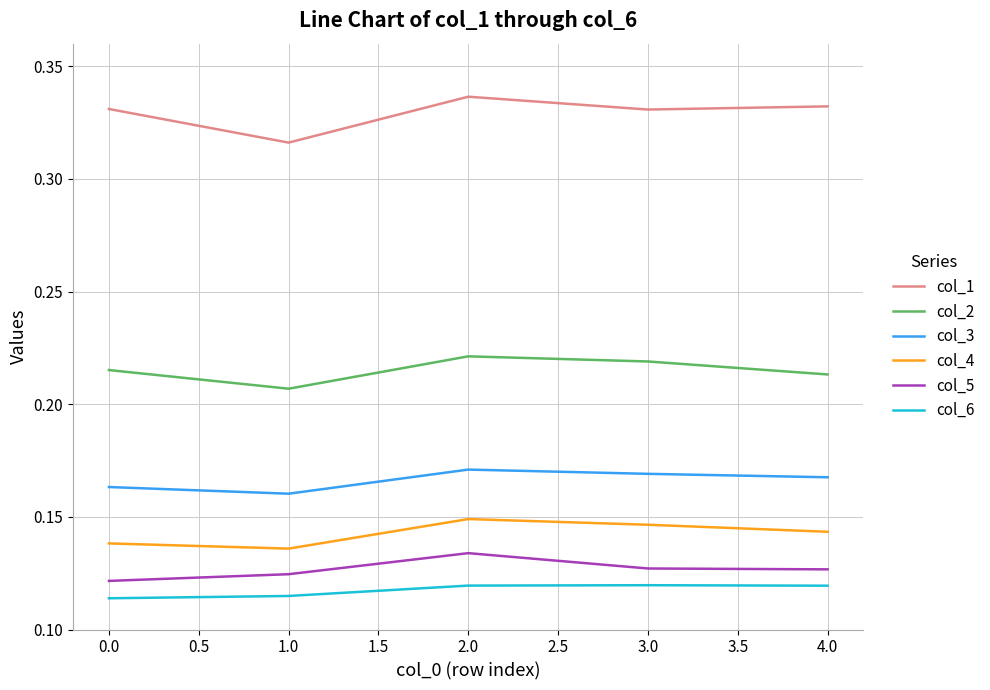

Which category has the highest value in the col_5 series?

2.0